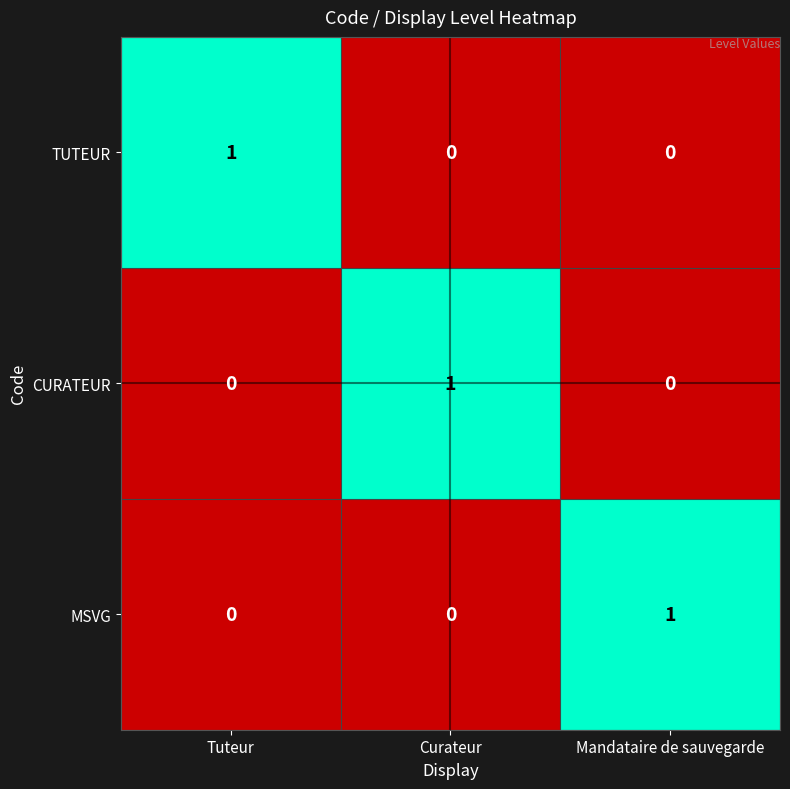

Is the value of MSVG at Mandataire de sauvegarde greater than the value of CURATEUR at Mandataire de sauvegarde?

Yes